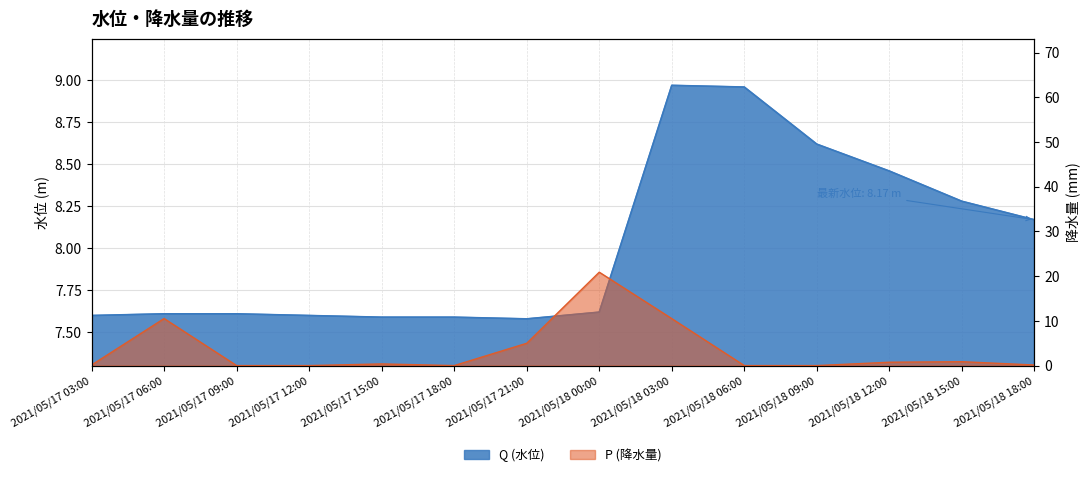

What value does the P series have at 2021/05/18 12:00?

0.8